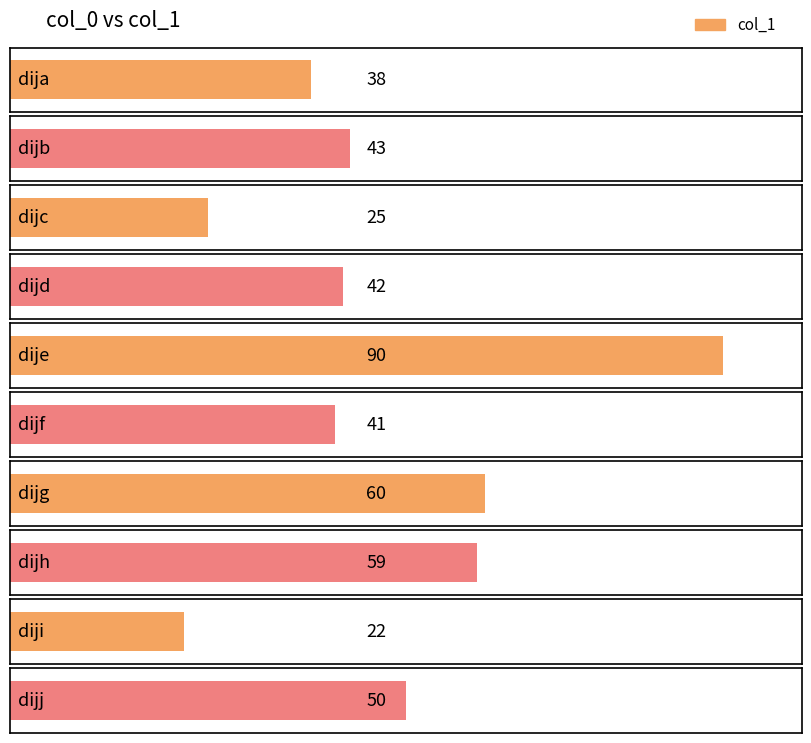

What is the sum of all values?

470